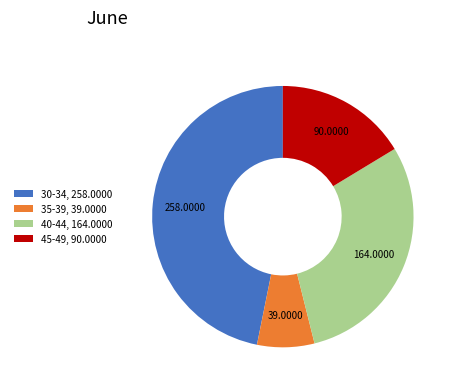

Count the number of slices in the pie.

4